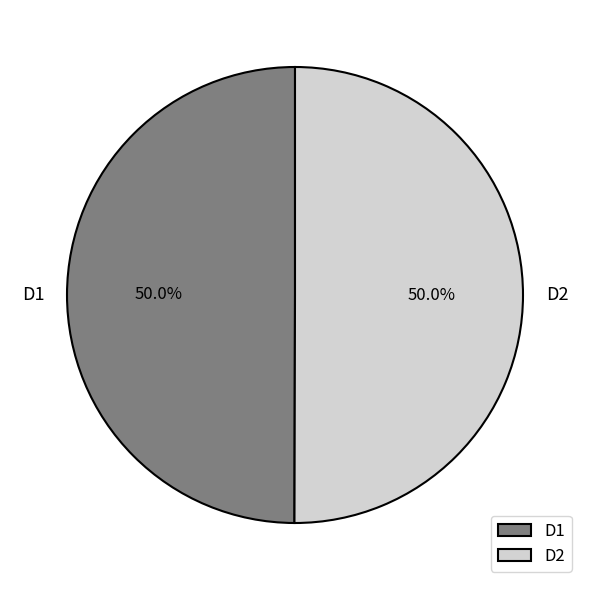

How many slices are in this pie chart?

2